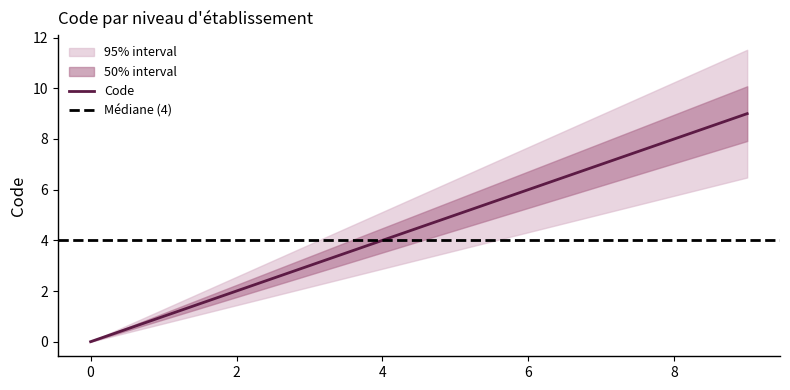

Is this an area chart (filled region under the line)?

No